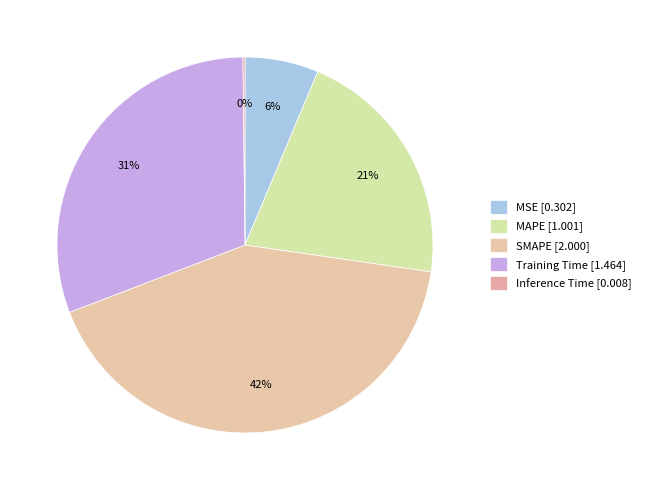

To the nearest percent, what is the difference between the largest and smallest slice percentages?

42%